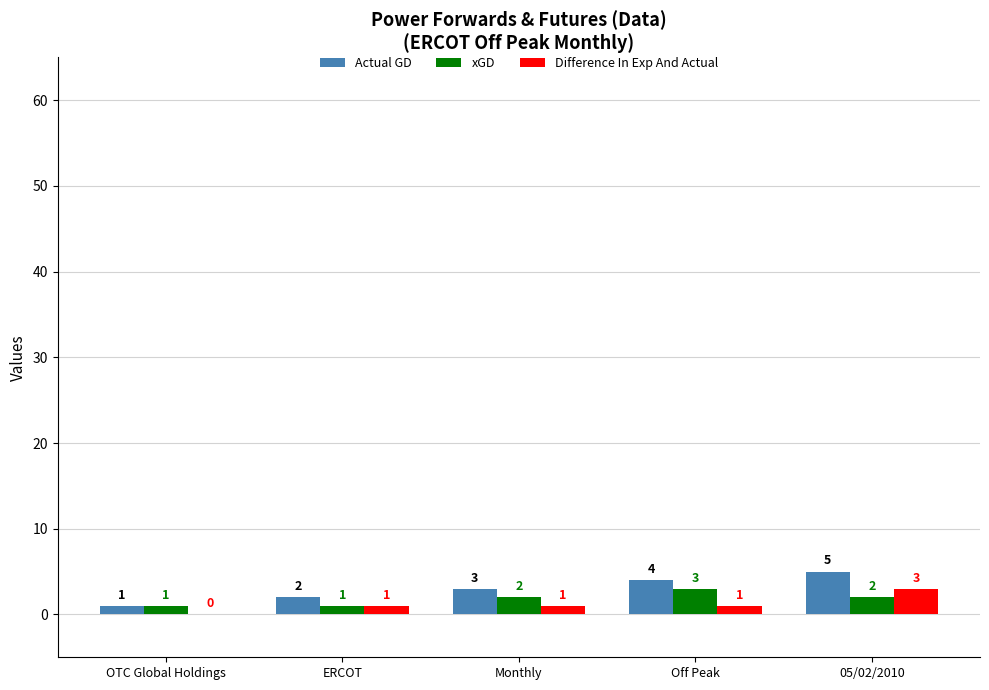

Which category has the highest value in the Actual GD series?

05/02/2010